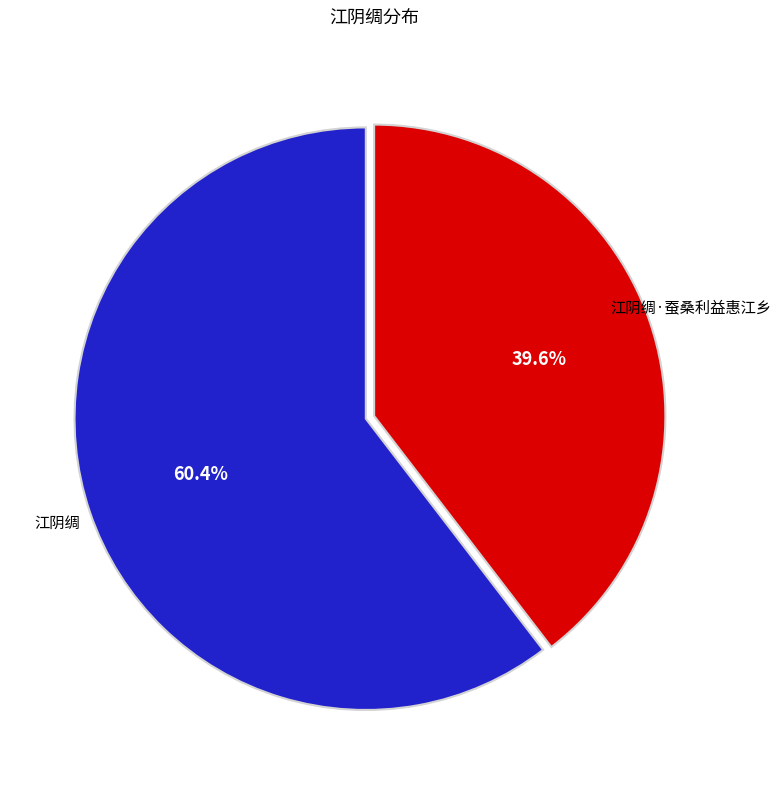

To the nearest percent, what is the difference between the largest and smallest slice percentages?

21%